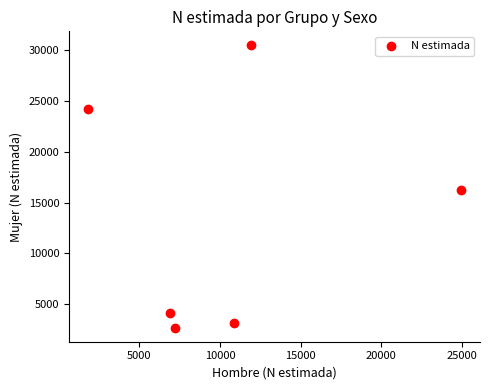

What is the range of Y values (max minus min)?

27824